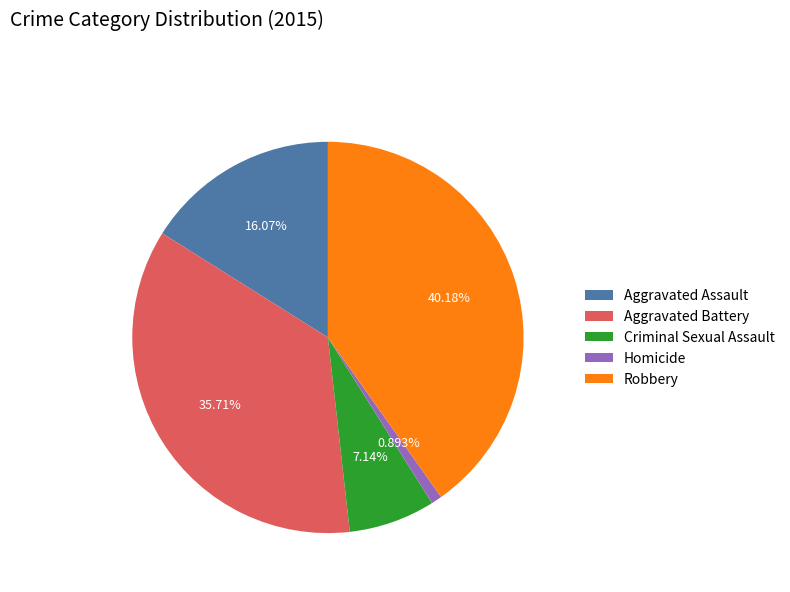

Is it true that Aggravated Assault is 4% of the pie?

False